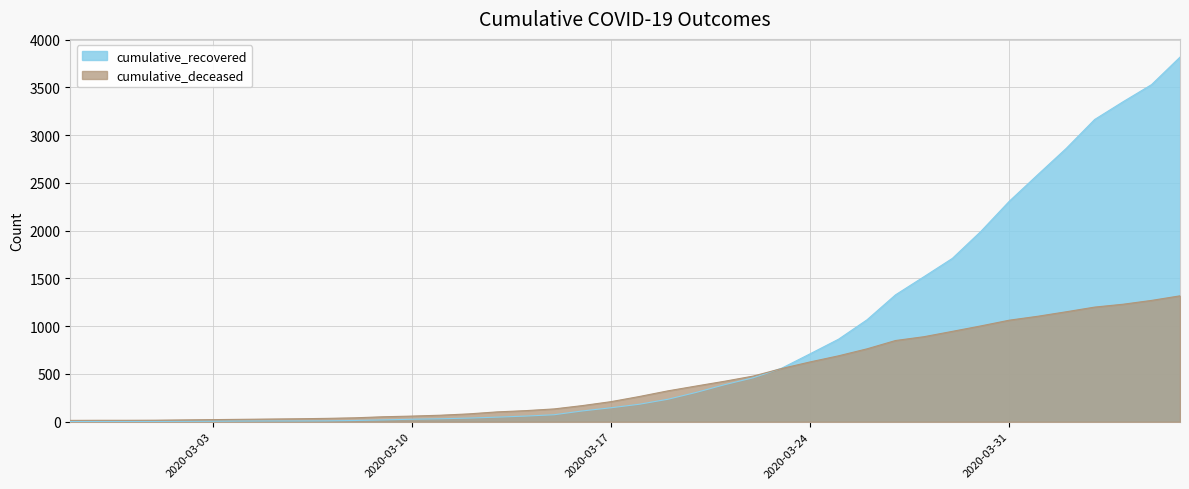

At how many categories does at least one series exceed 2356?

6